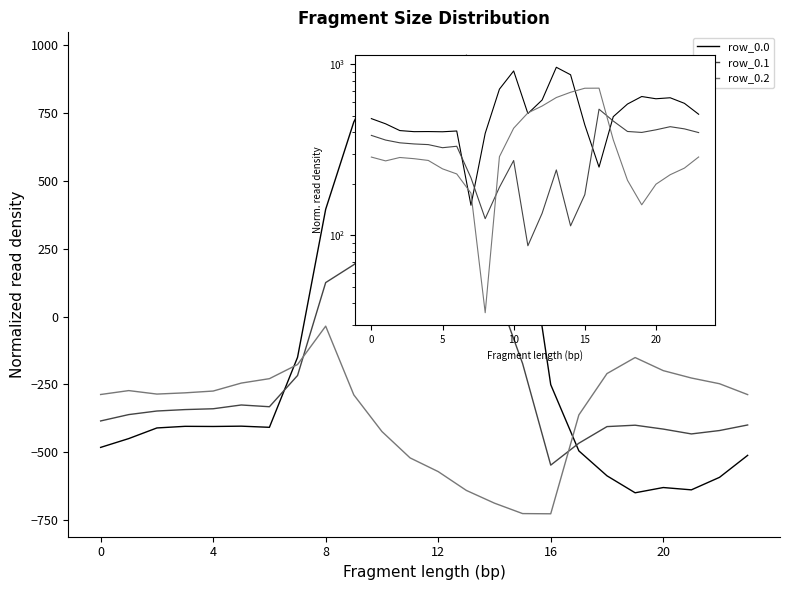

What is the value of the row_0.1 point at the 16th from the left?

173.1